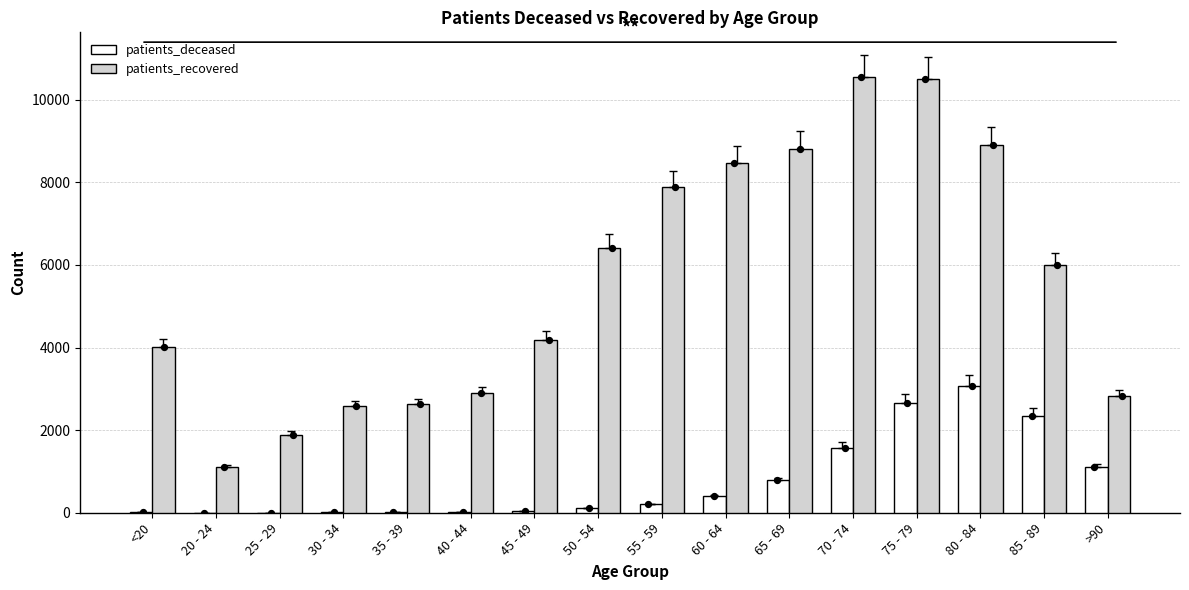

Which series reaches the maximum Y coordinate?

patients_recovered